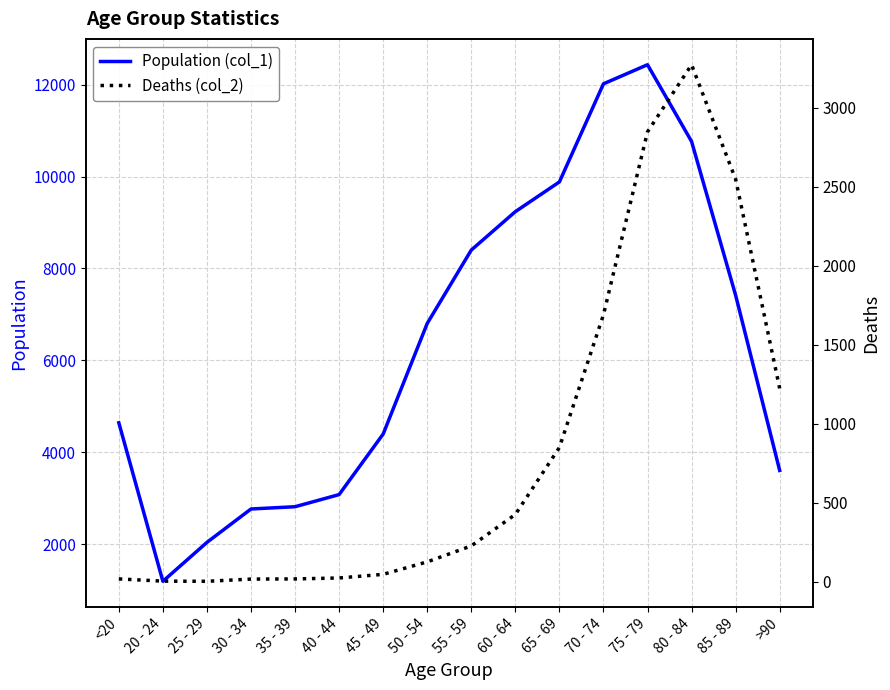

Which series changed the most between 20 - 24 and 65 - 69?

Population (col_1)